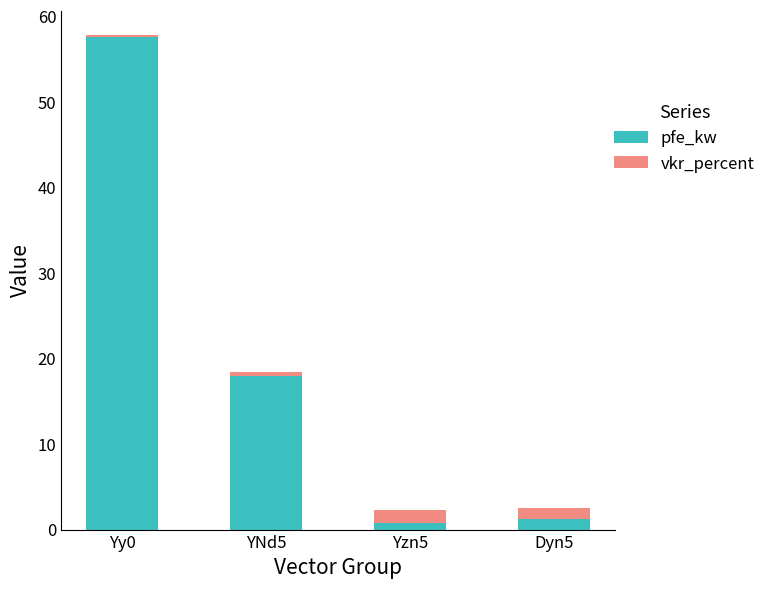

The pfe_kw series shows 26.3 at YNd5. True or false?

False